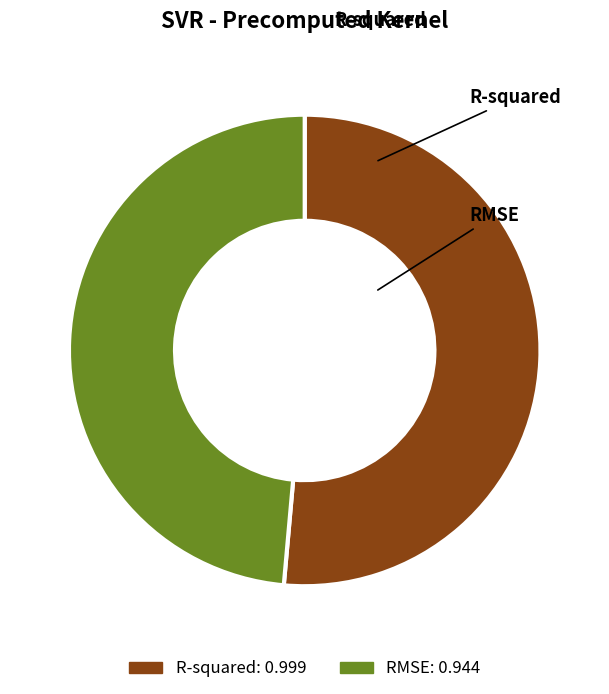

To the nearest percent, what is the difference between the largest and smallest slice percentages?

3%